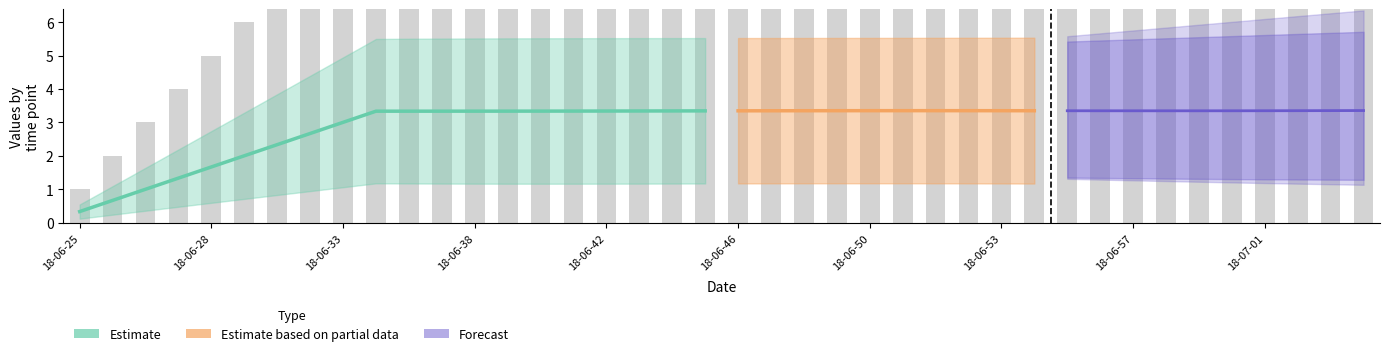

What is the label of the 21st bar from the left?

18-06-46